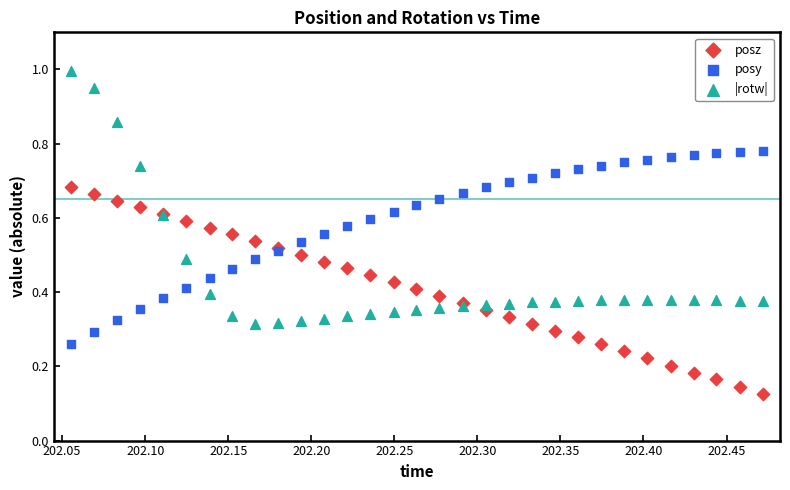

Which series contains the lowest Y value?

posz